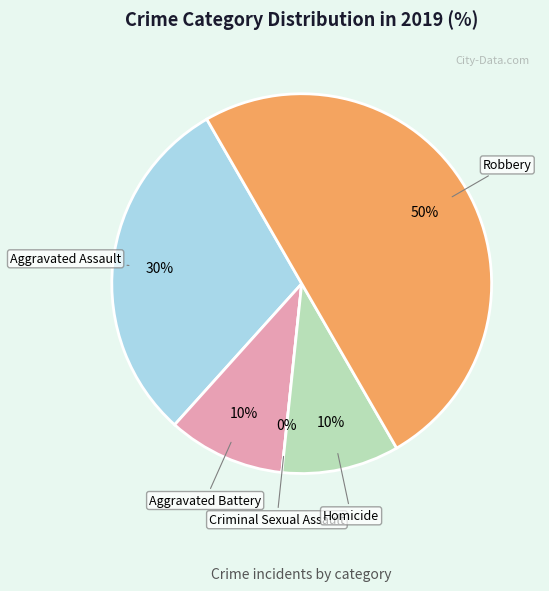

To the nearest percent, what is the difference between the Criminal Sexual Assault and Homicide slice percentages?

10%